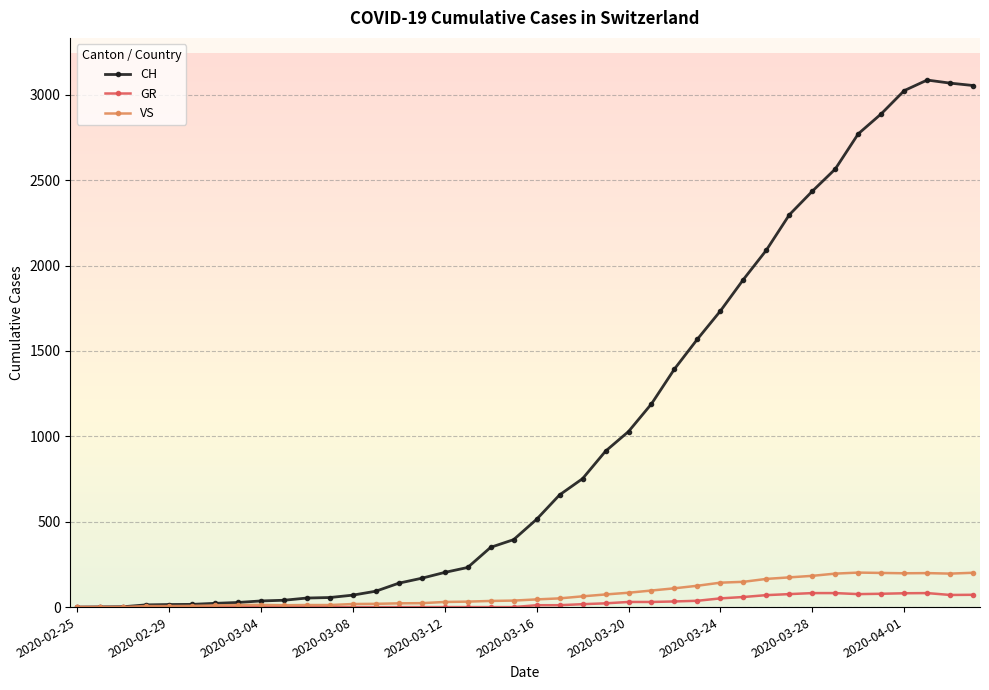

Which series has the largest range (max minus min)?

CH